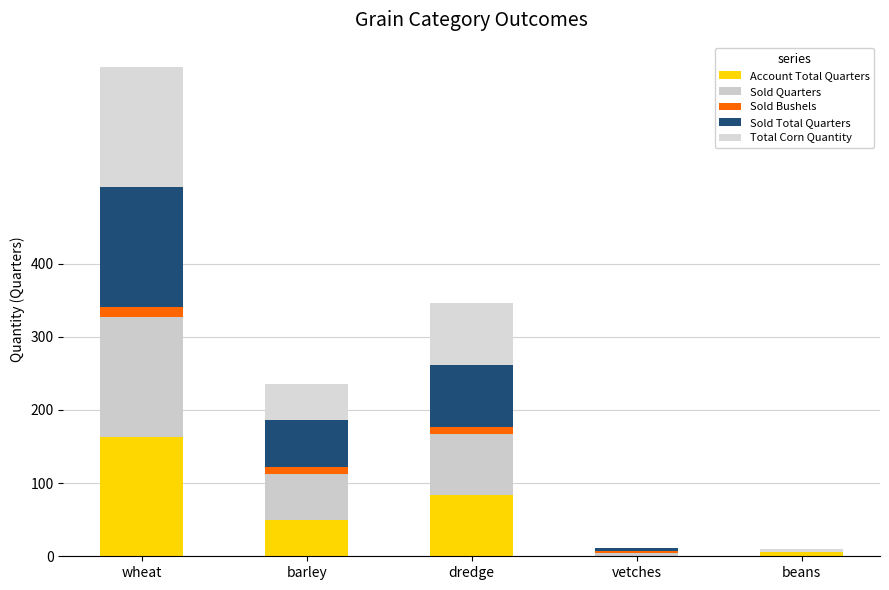

What is the total value across all series at dredge?

345.8